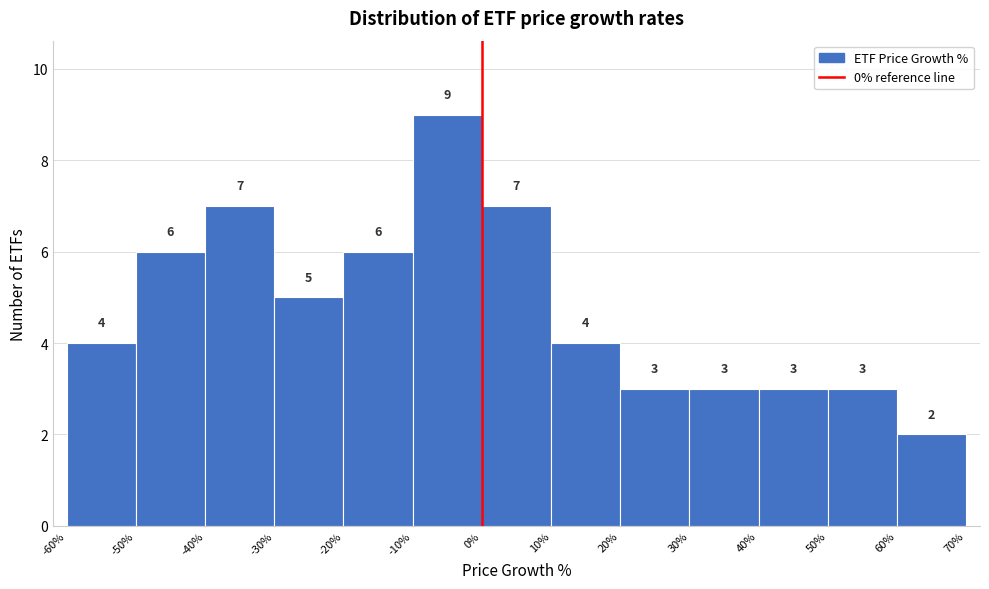

Reading left to right, list every bar in this chart as the range it spans on the x-axis followed by its height.

-60% to -50%: 4
-50% to -40%: 6
-40% to -30%: 7
-30% to -20%: 5
-20% to -10%: 6
-10% to 0%: 9
0% to 10%: 7
10% to 20%: 4
20% to 30%: 3
30% to 40%: 3
40% to 50%: 3
50% to 60%: 3
60% to 70%: 2